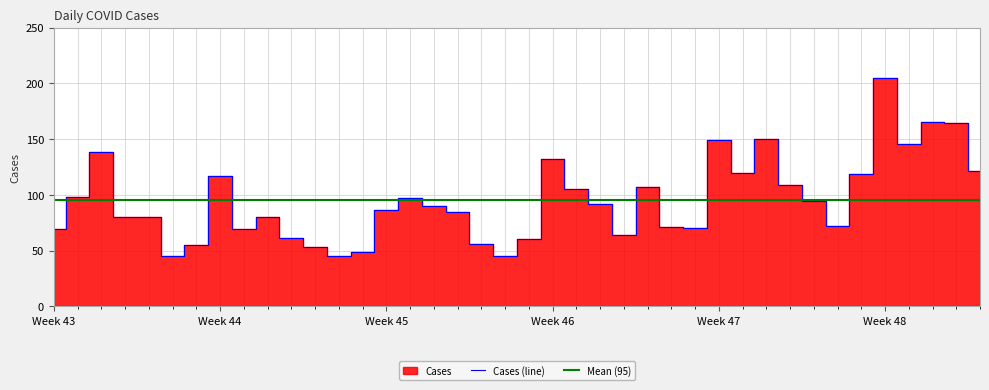

How many data points are less than 90?

20